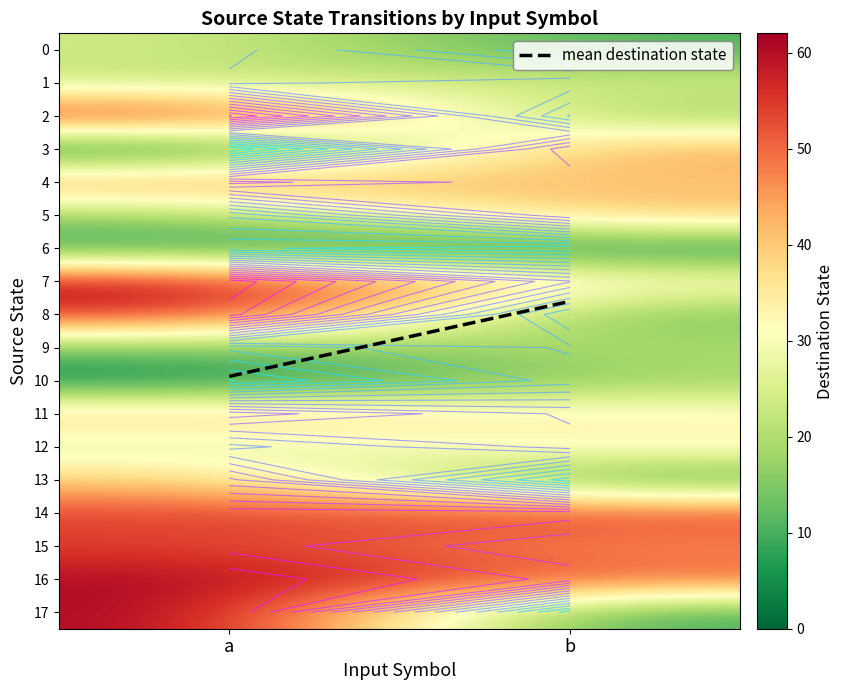

What is the difference between the 4 values at a and b?

7.0